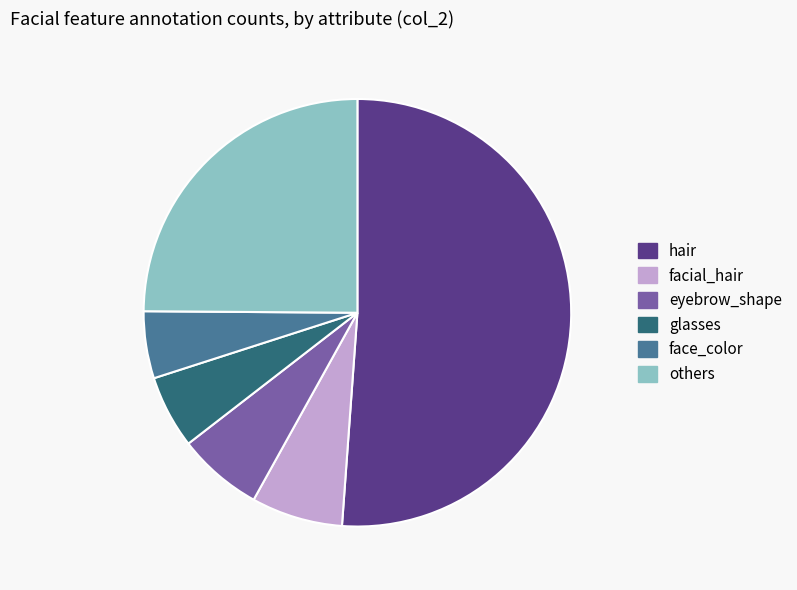

Does hair represent more than half of the total?

Yes